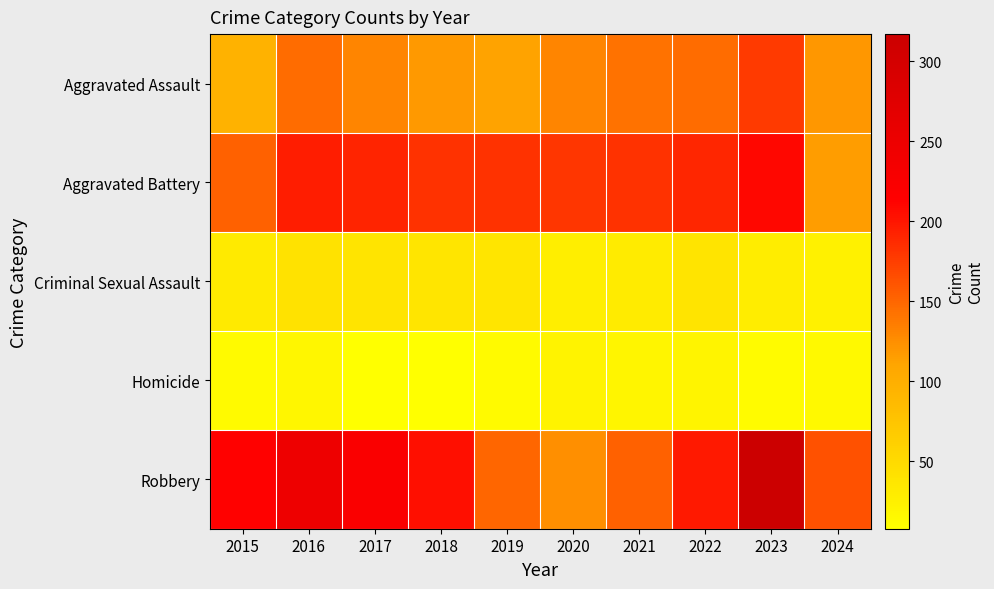

Reading left to right, what are all the values shown in this chart?

Aggravated Assault: 2015=95	2016=146	2017=131	2018=119	2019=113	2020=131	2021=142	2022=146	2023=177	2024=120
Aggravated Battery: 2015=154	2016=196	2017=191	2018=183	2019=182	2020=180	2021=182	2022=190	2023=209	2024=116
Criminal Sexual Assault: 2015=31	2016=41	2017=39	2018=38	2019=37	2020=28	2021=30	2022=39	2023=29	2024=24
Homicide: 2015=13	2016=18	2017=8	2018=8	2019=14	2020=22	2021=20	2022=21	2023=12	2024=15
Robbery: 2015=212	2016=247	2017=224	2018=204	2019=150	2020=124	2021=153	2022=198	2023=317	2024=163